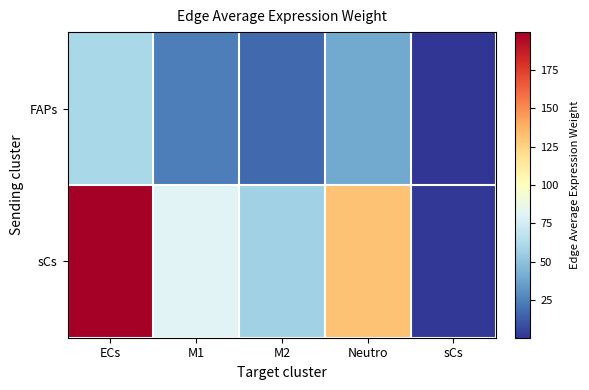

Which series changed the most between ECs and M2?

sCs